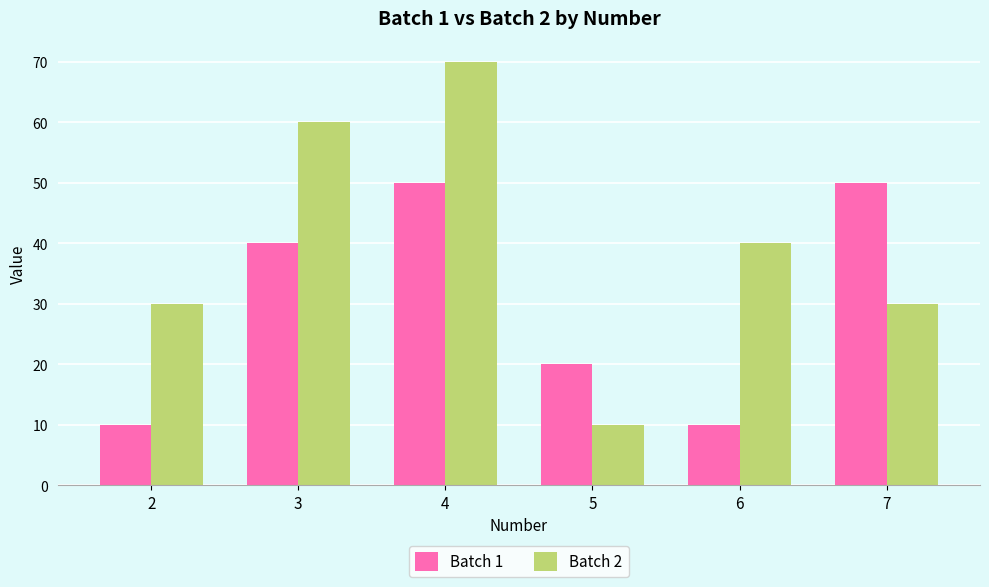

At how many categories does at least one series exceed 69?

1